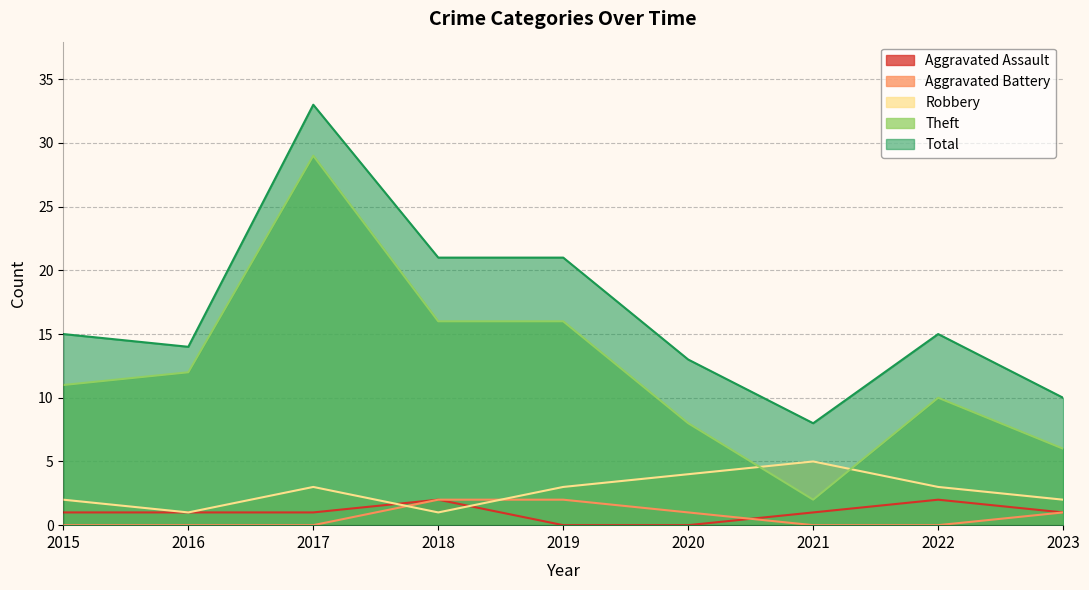

At which category does Theft reach its first local valley?

2021